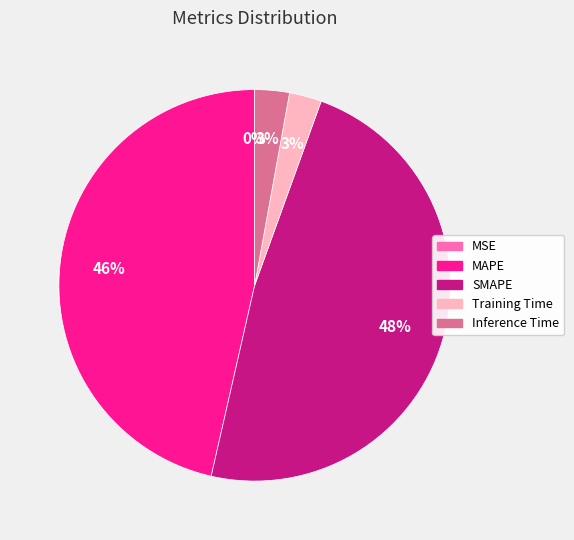

Is it true that MAPE is 46% of the pie?

True